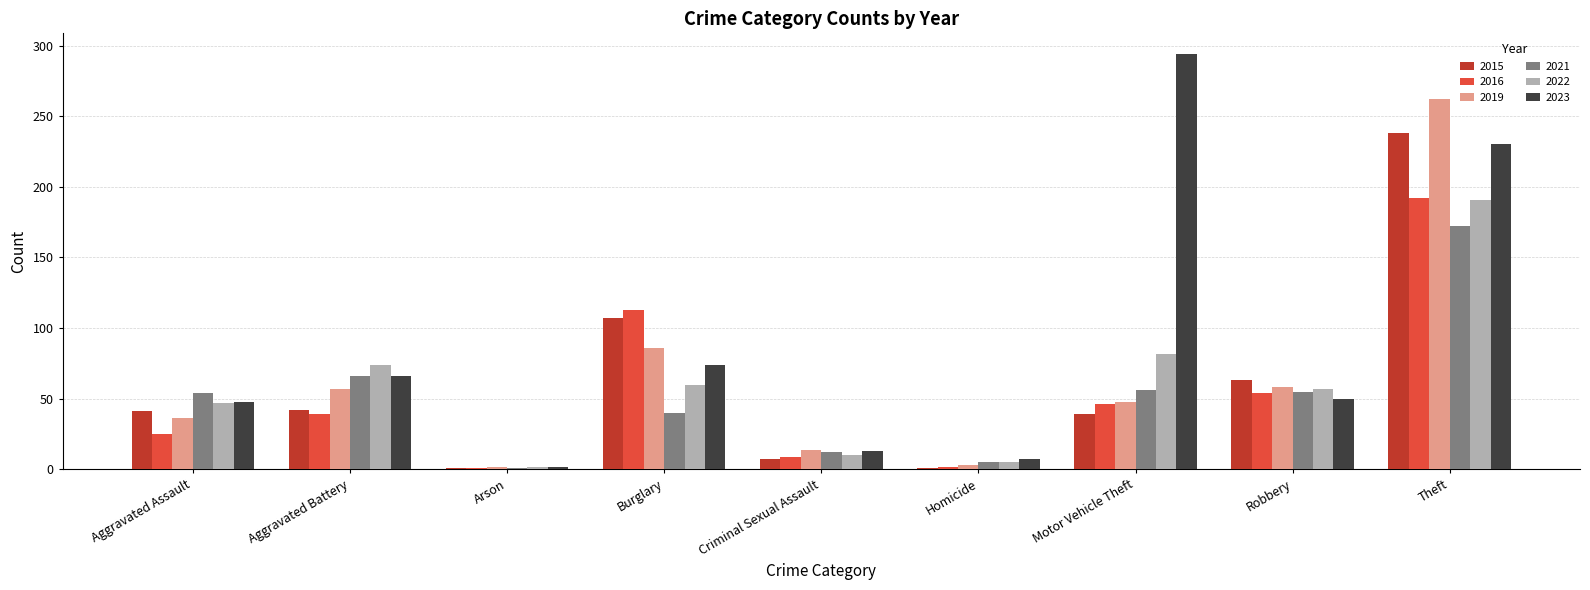

What value does the 2022 series have at Theft?

191